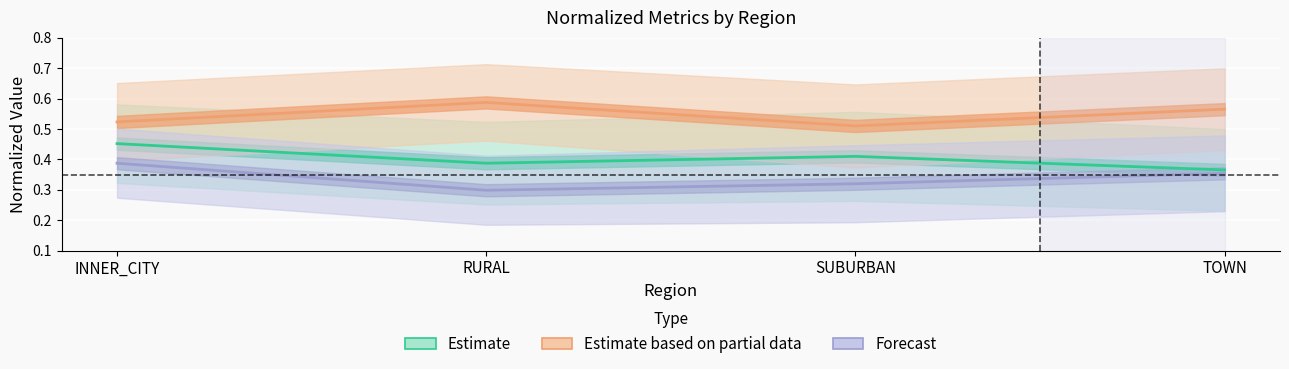

Reading left to right, list all the values displayed in this chart.

Estimate: INNER_CITY=0.5	RURAL=0.4	SUBURBAN=0.4	TOWN=0.4
Estimate based on partial data: INNER_CITY=0.5	RURAL=0.6	SUBURBAN=0.5	TOWN=0.6
Forecast: INNER_CITY=0.4	RURAL=0.3	SUBURBAN=0.3	TOWN=0.4